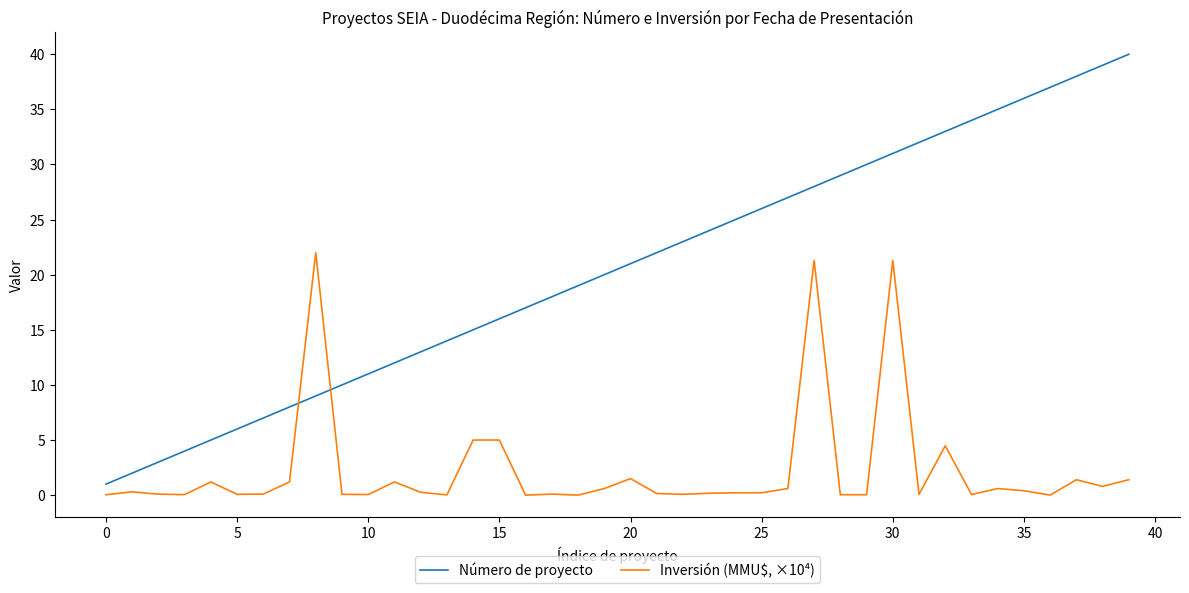

True or false: Inversión (MMU$, ×10⁴) and Número de proyecto intersect in this chart.

True